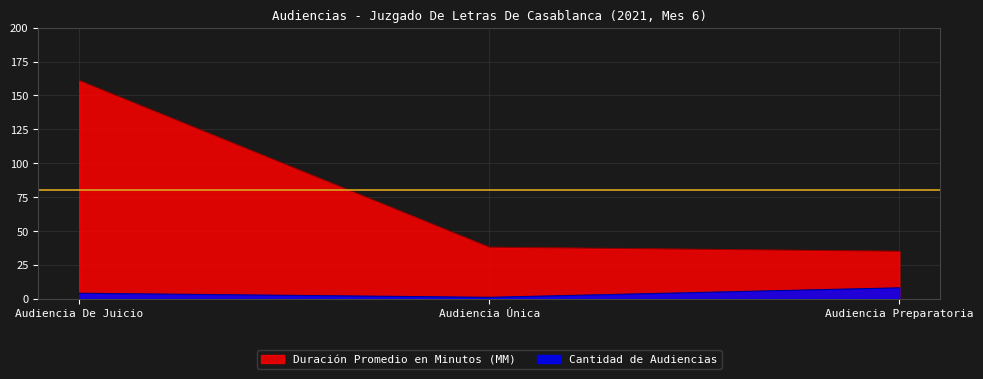

What is the label of the 2nd point from the right?

Audiencia Única